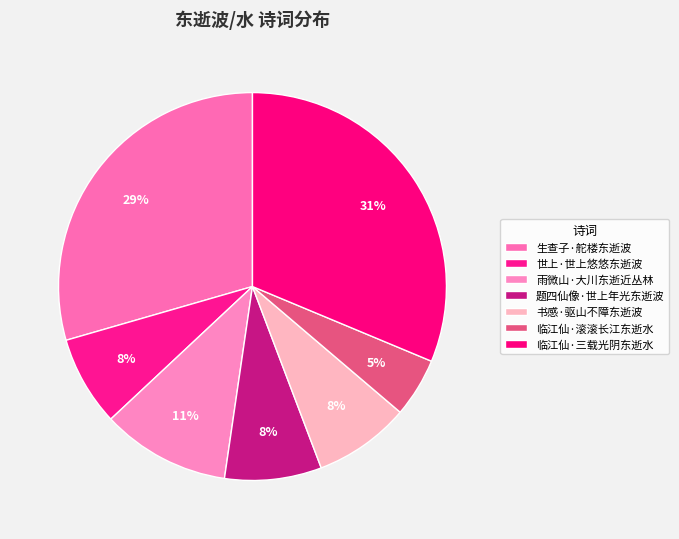

Count the number of slices in the pie.

7